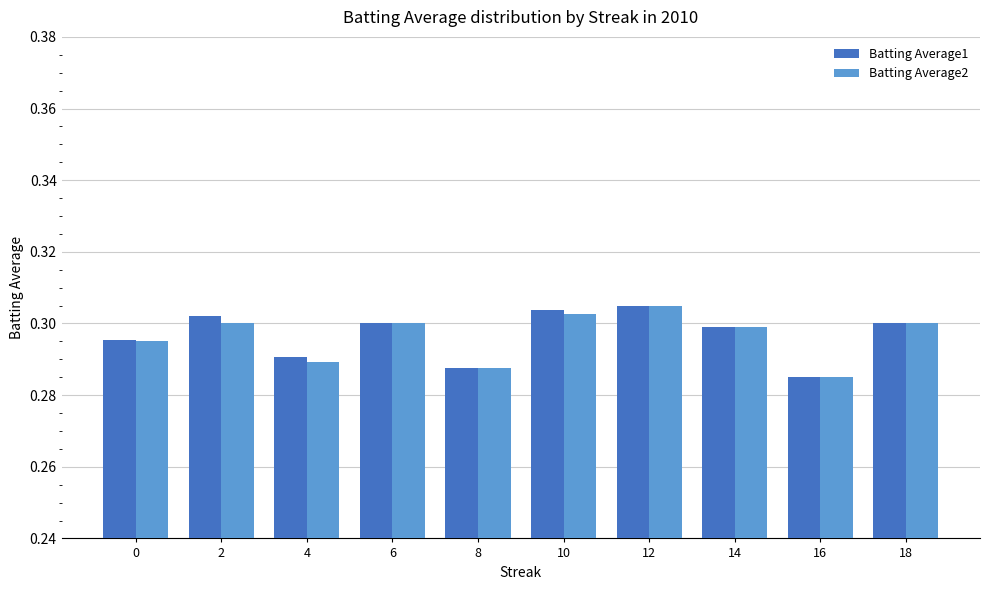

What is the total value across all series at 0?

0.6